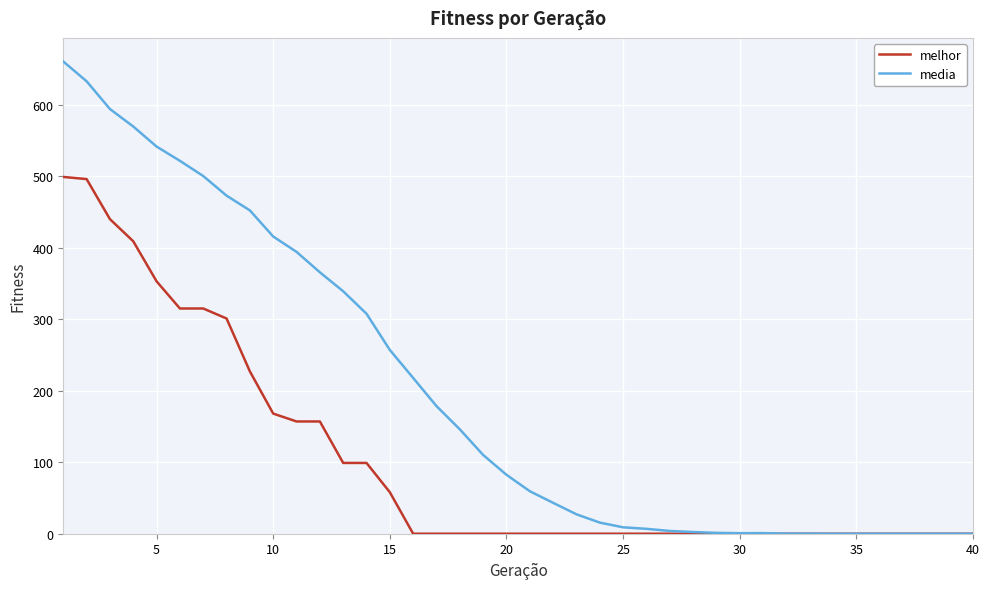

Which series has the largest total across all categories?

media